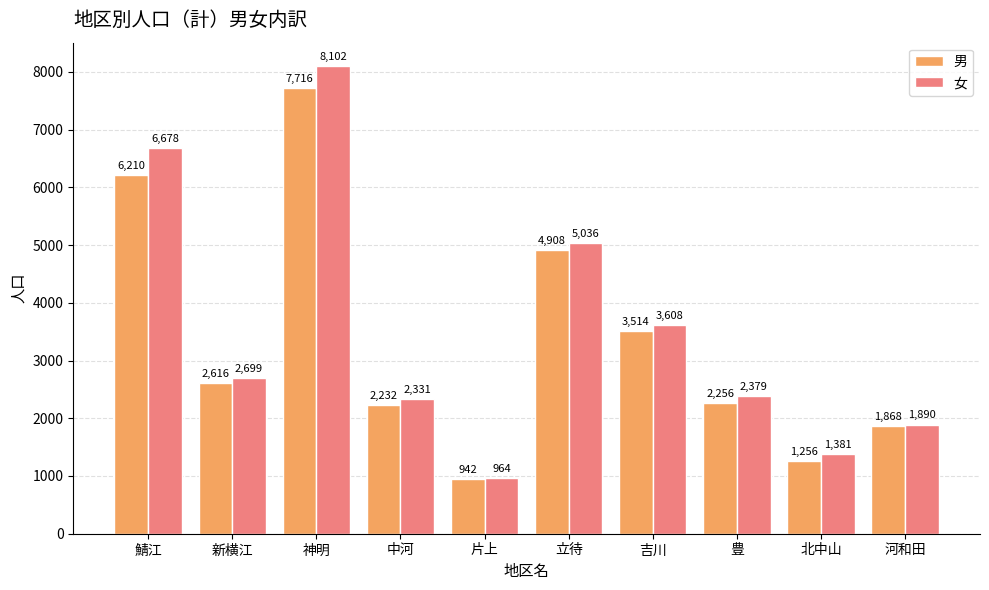

Between 鯖江 and 片上, which series saw the biggest shift?

女